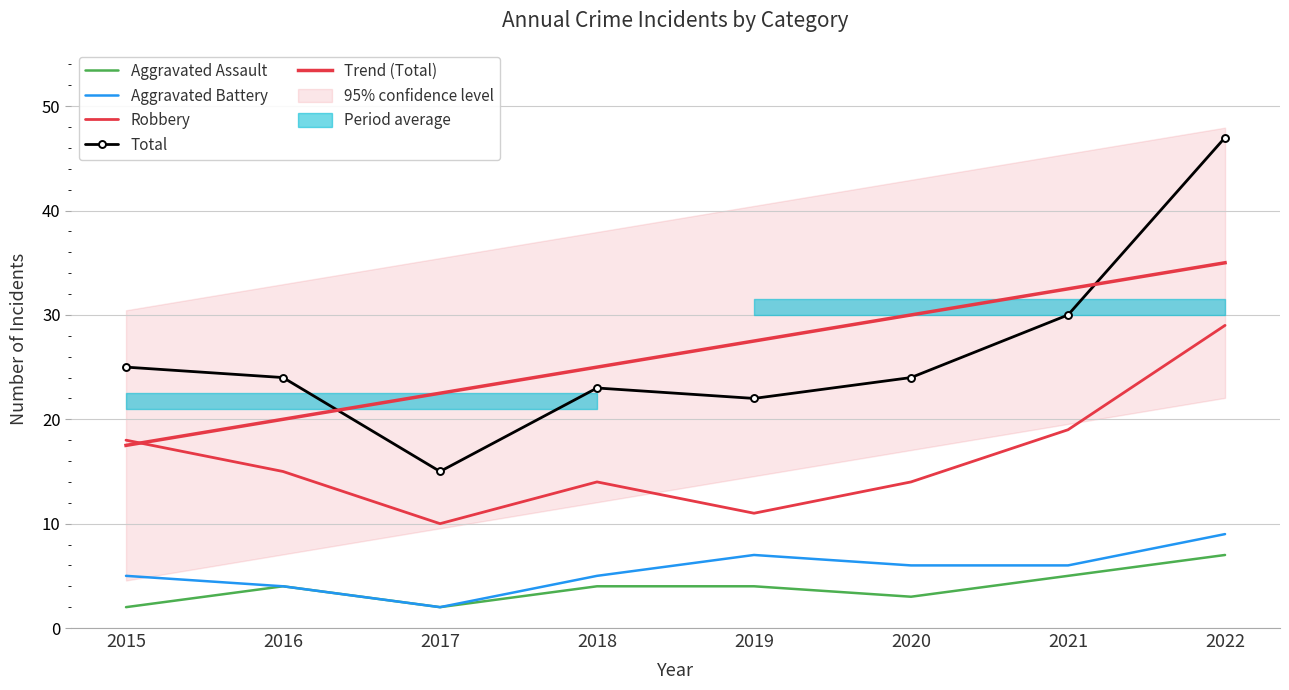

The Aggravated Assault series shows 1.4 at 2021. True or false?

False